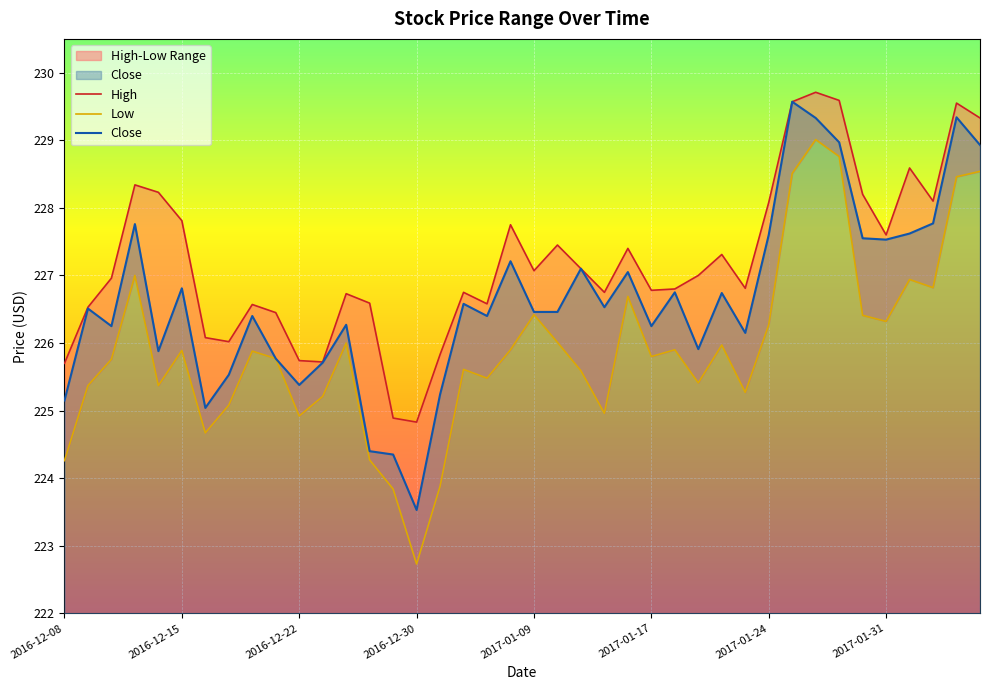

How many lines are shown in the chart?

3